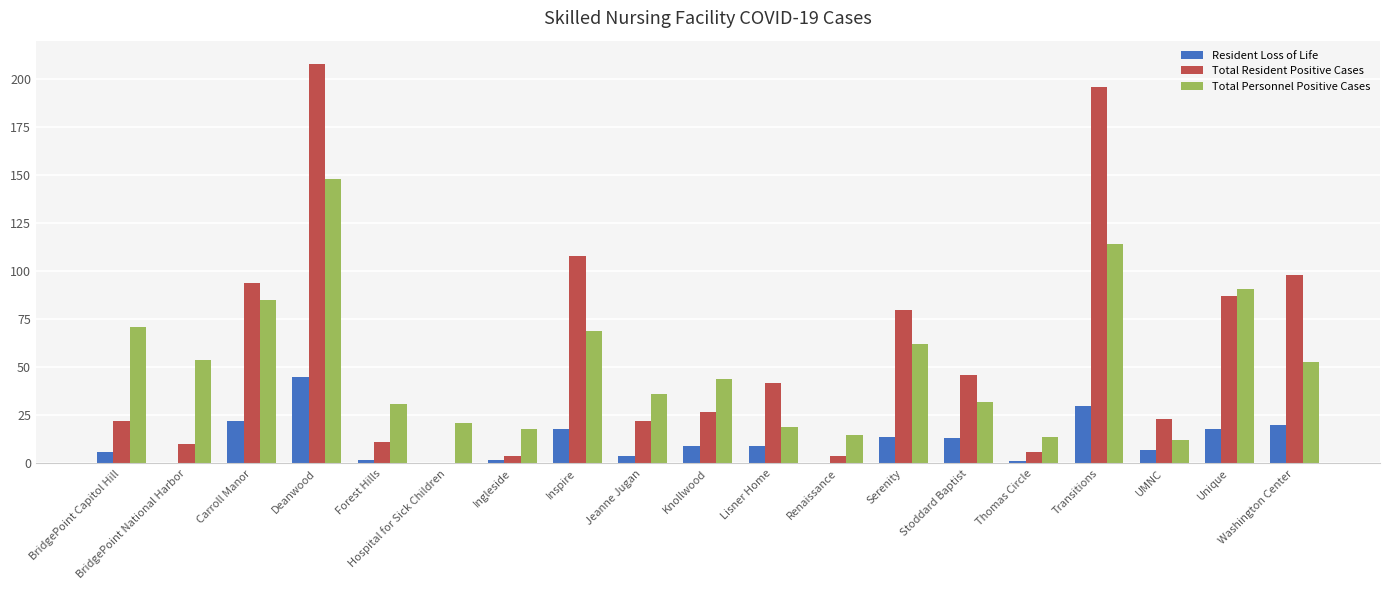

What is the sum of all Resident Loss of Life values?

220